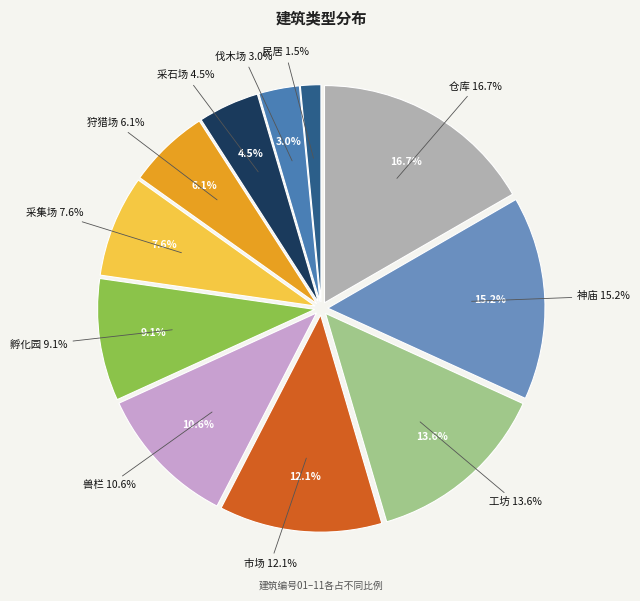

Is the sum of 伐木场 and 孵化园 greater than half?

No